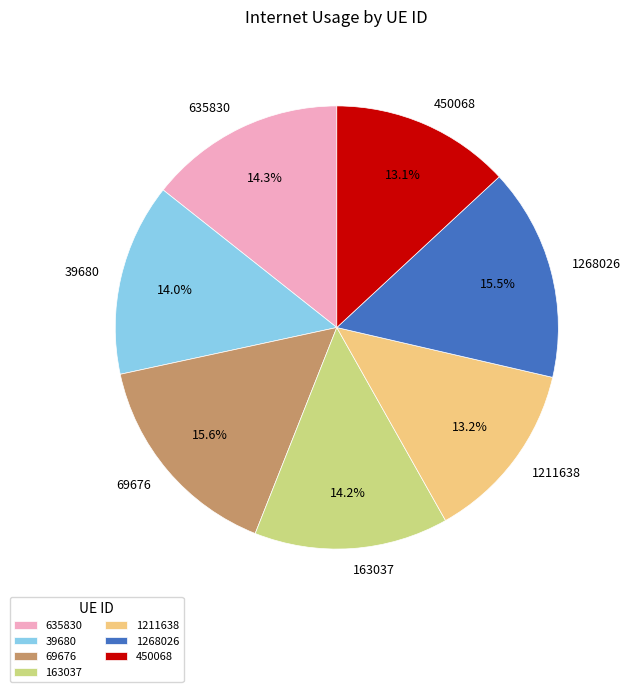

Is it true that 39680 is 14% of the pie?

True